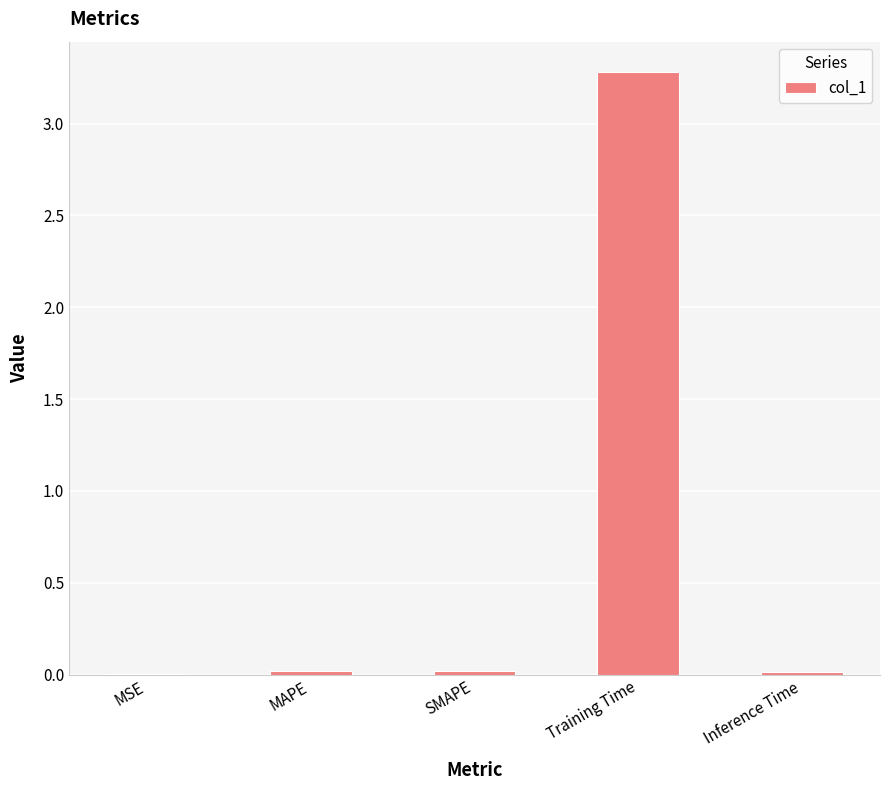

What is the maximum value shown in the chart?

3.3